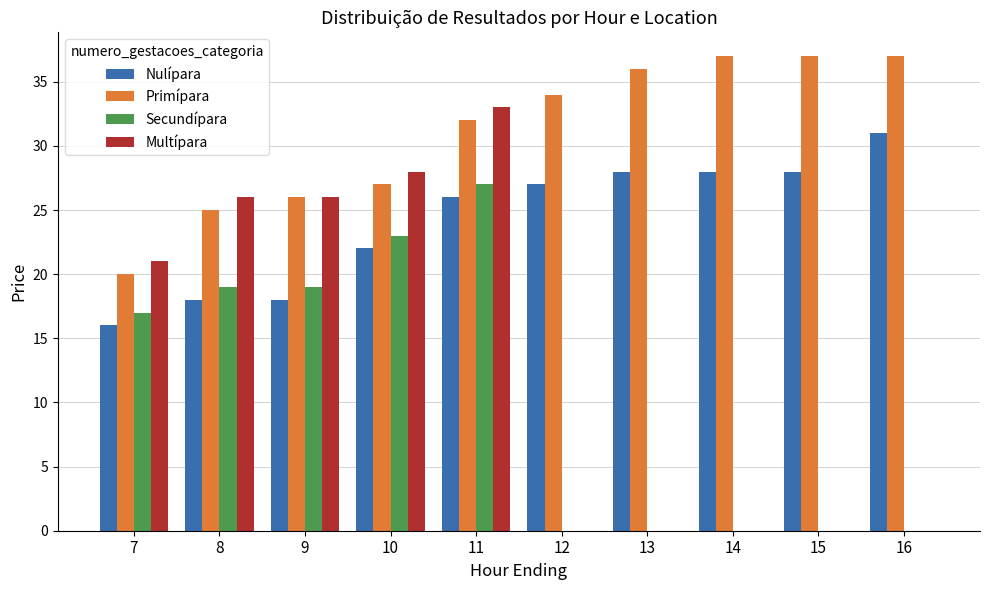

Between 10 and 15, which series saw the biggest shift?

Multípara